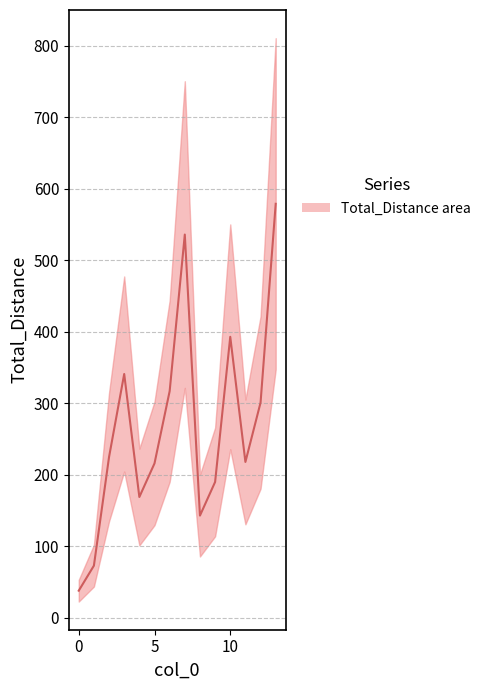

Where is the data nearest to the value 308?

12